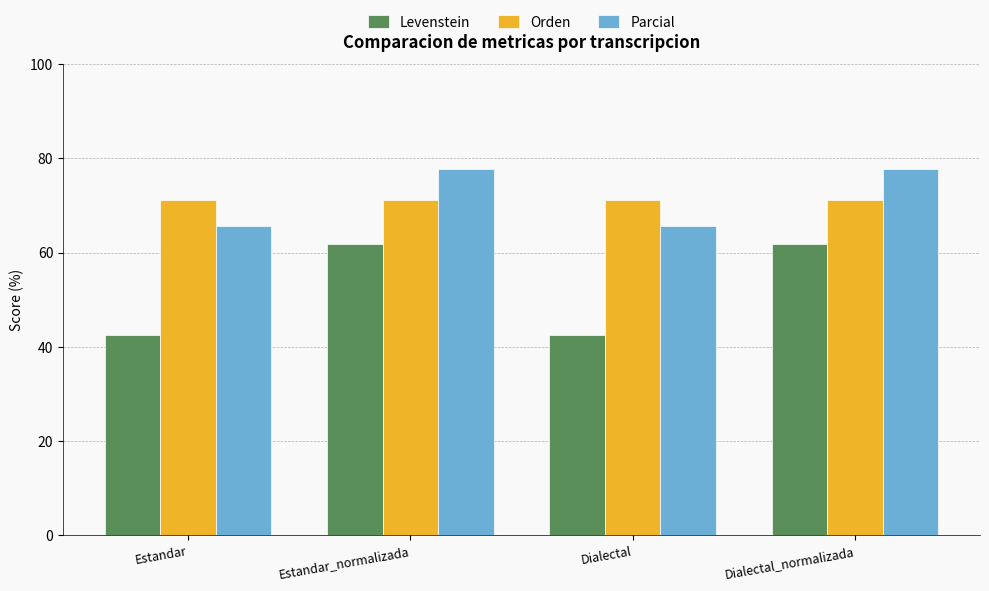

What is the average value of the Orden series?

71.2